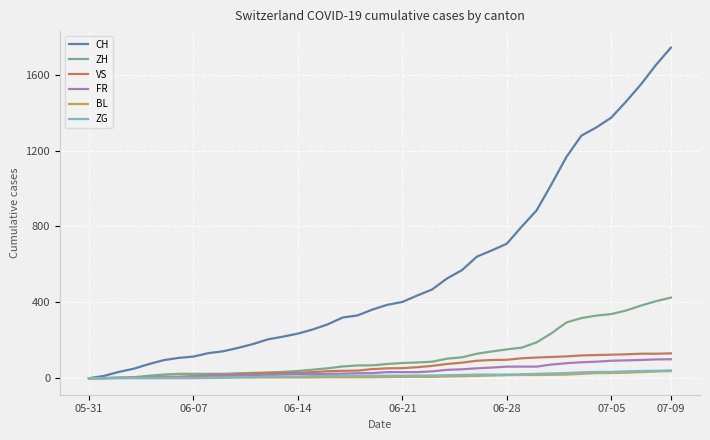

Which series has the largest total across all categories?

CH